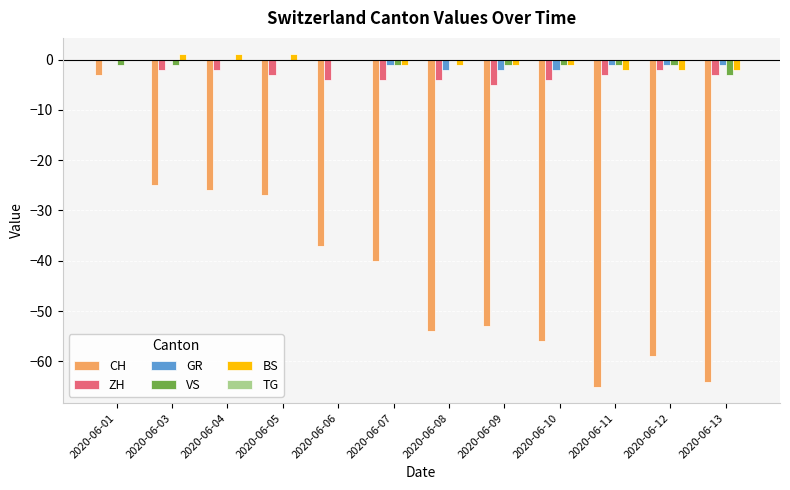

Which category has the highest value in the ZH series?

2020-06-01